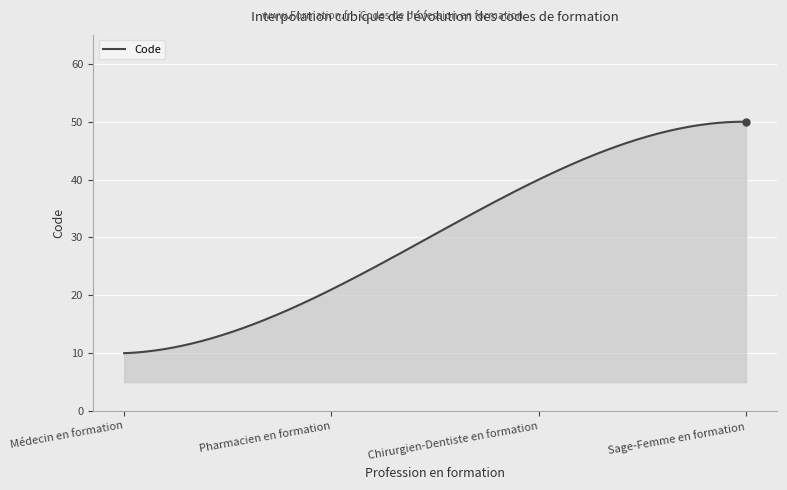

How many lines are shown in the chart?

1